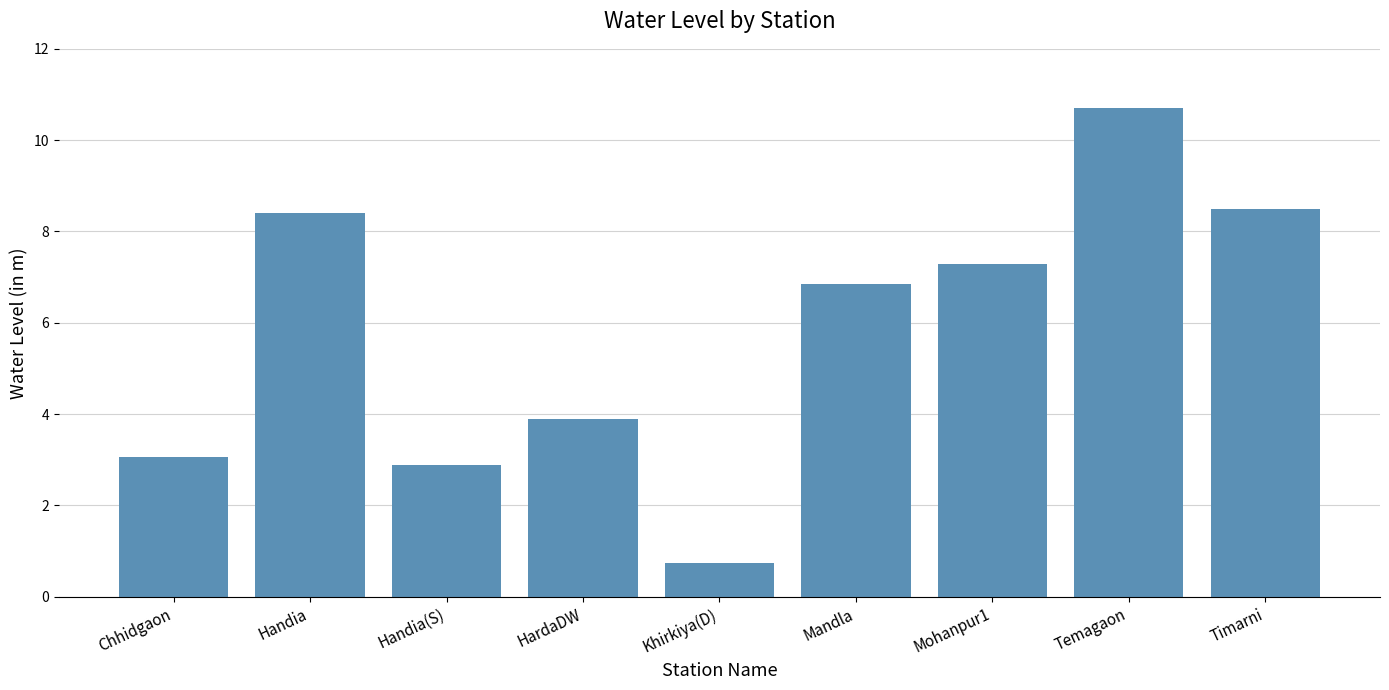

The value at Handia is 4.2. True or false?

False